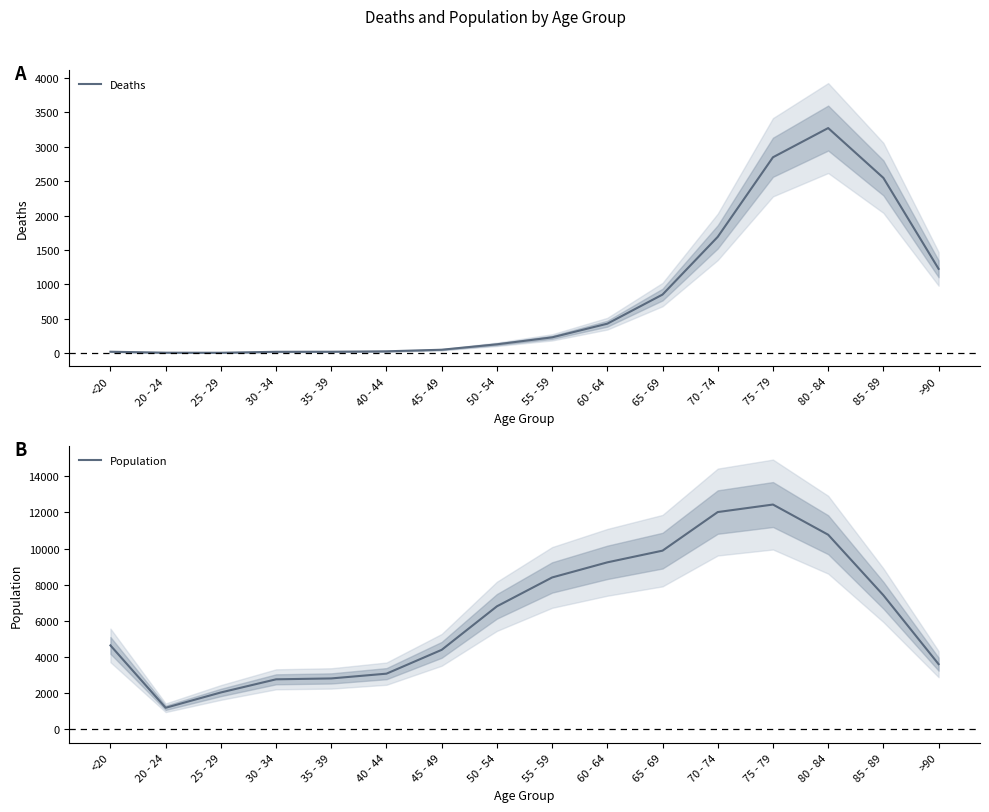

True or false: Deaths and Population cross at least once.

False